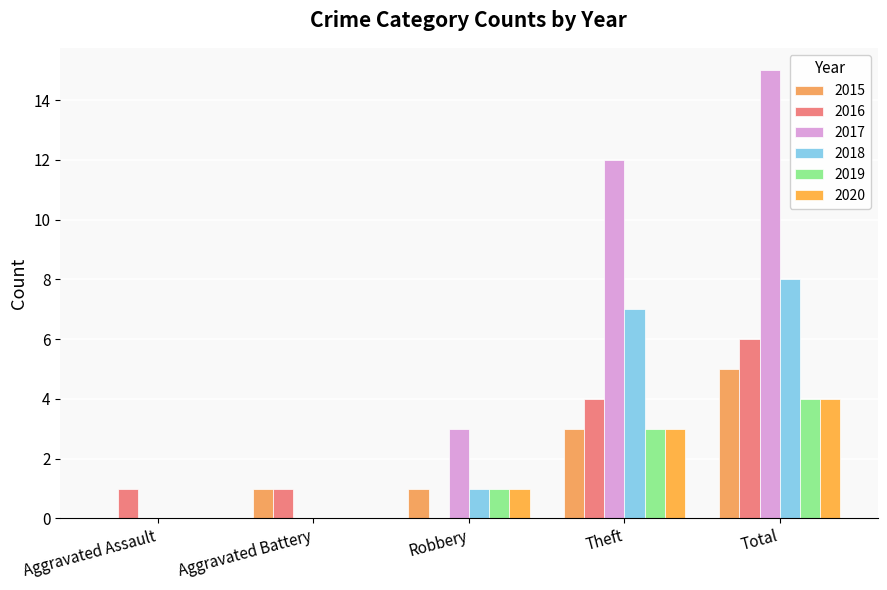

How many data points does each series have?

5